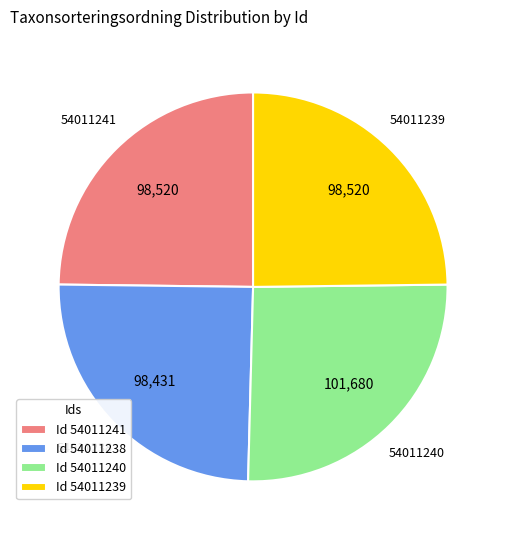

True or false: 54011241 accounts for 37% of the total.

False